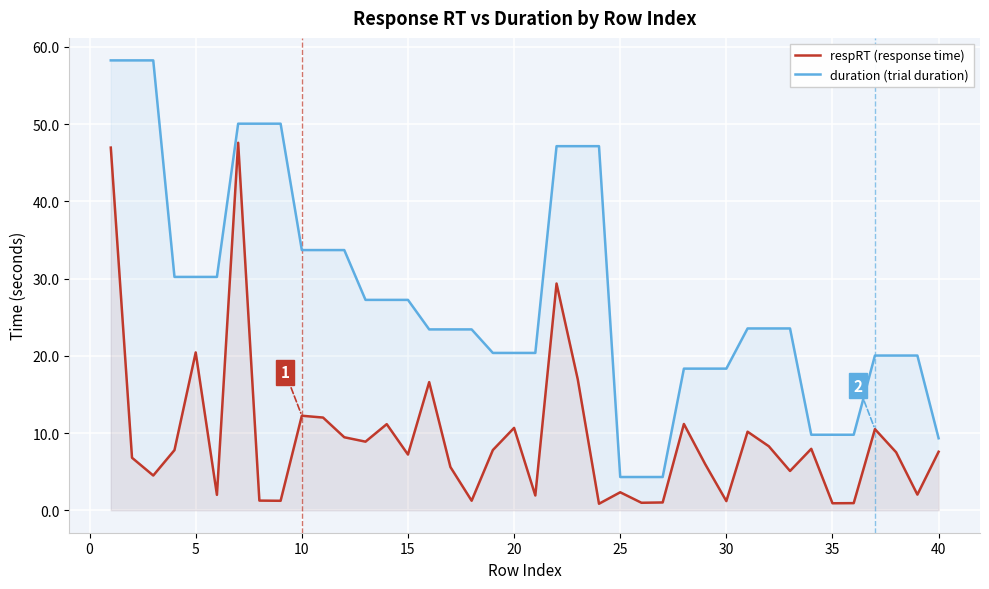

Which series has the largest range (max minus min)?

duration (trial duration)